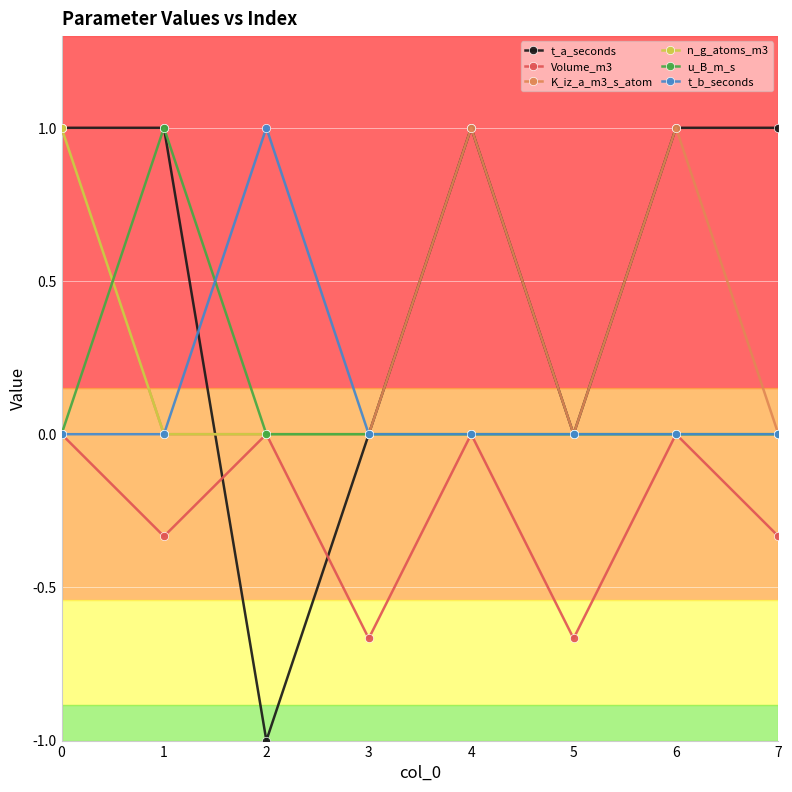

Is it true that u_B_m_s equals 0.0 at 0?

True